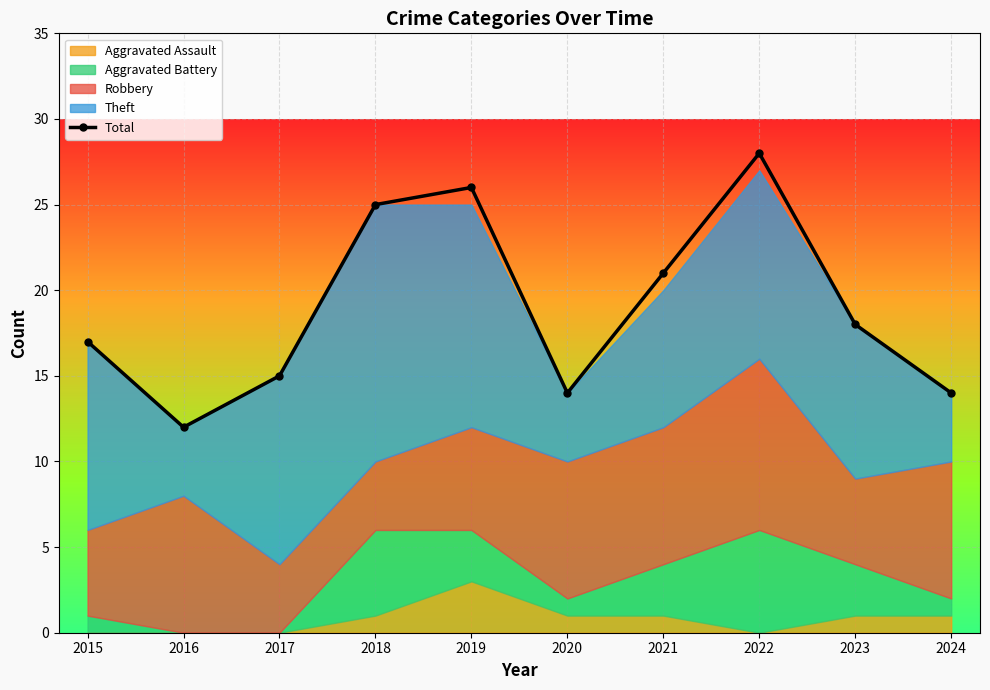

What is the smallest value displayed?

12